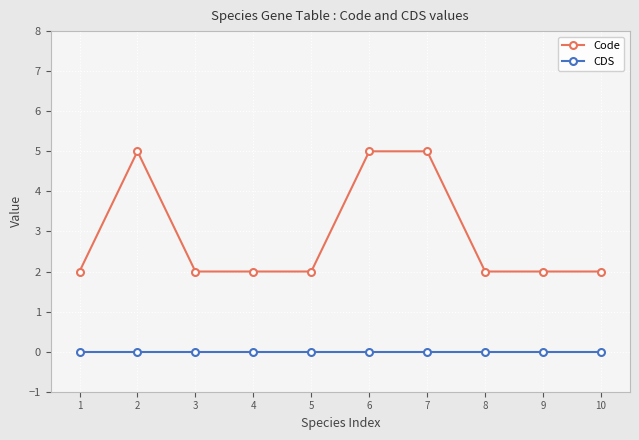

At which category does Code reach its first local peak?

2